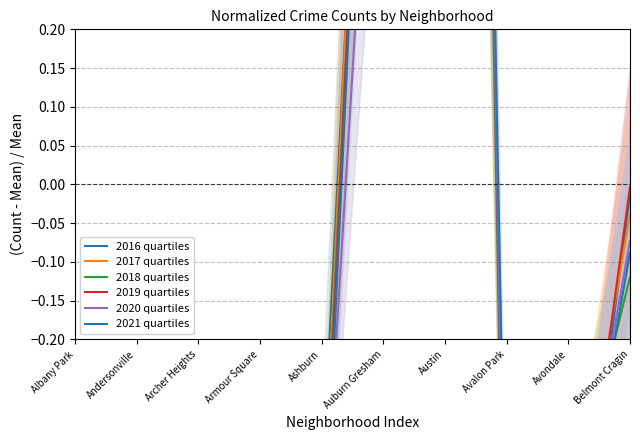

In 2021 quartiles, how many points are lower than both neighbors (excluding endpoints)?

3